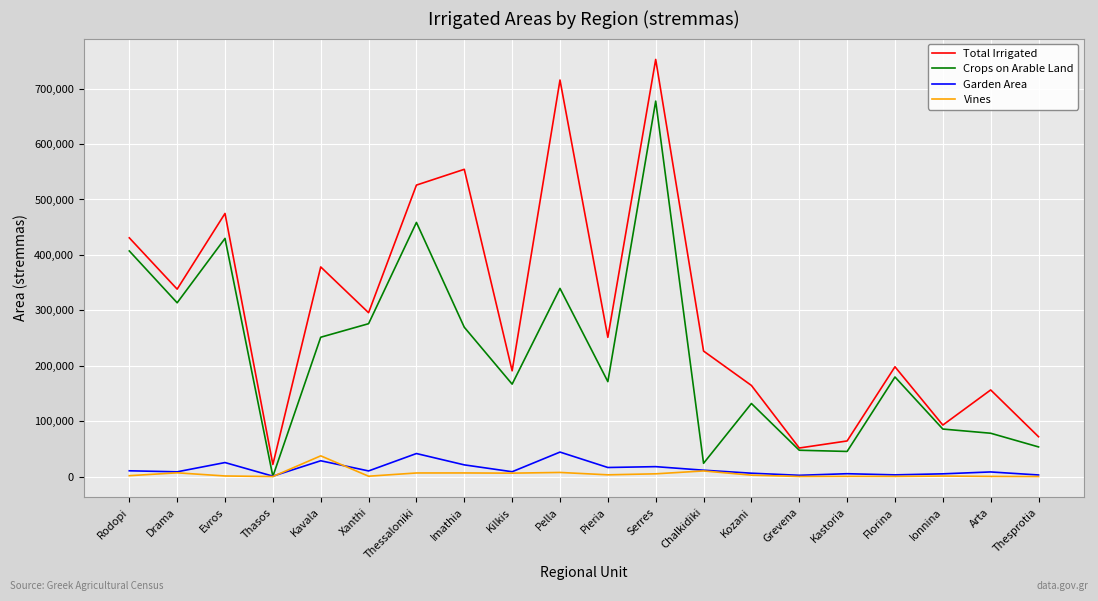

Which series has the widest spread of values?

Total Irrigated